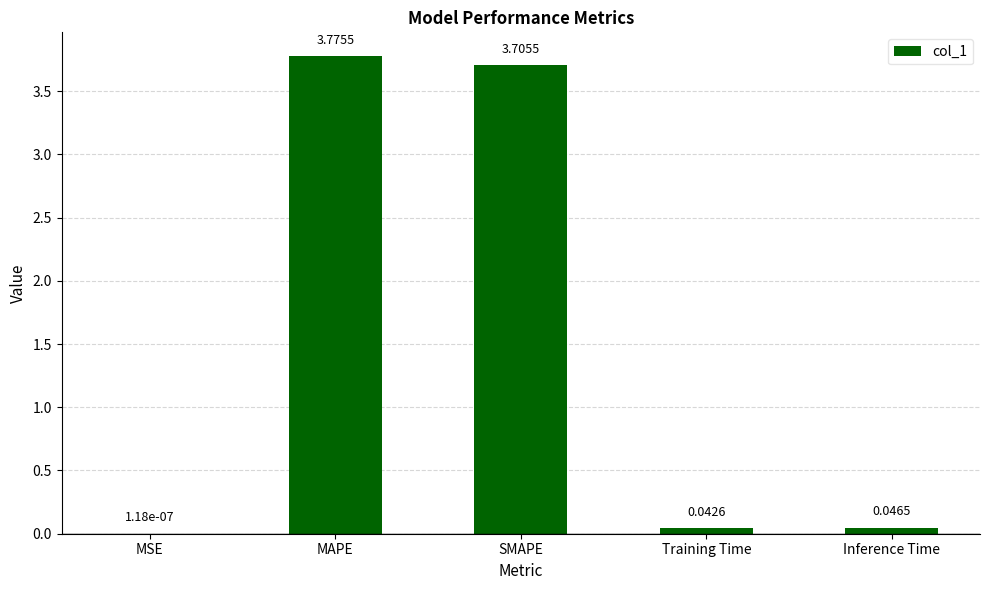

Where is the data nearest to the value 1?

Inference Time